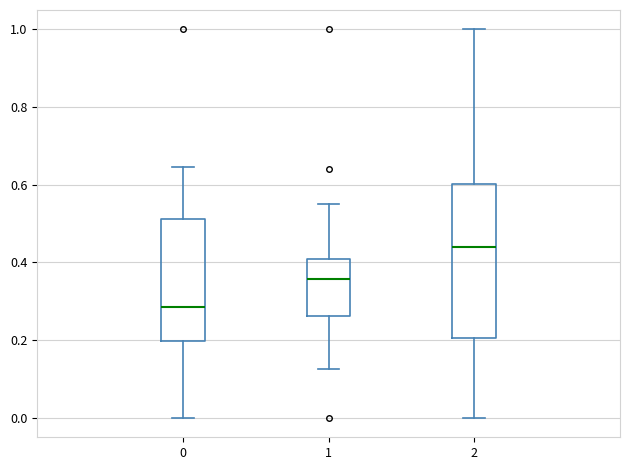

Where does the median line of the box at x = 2 sit on the y-axis? The values are not printed on the chart, so give them approximately, as read against the axis.

0.44